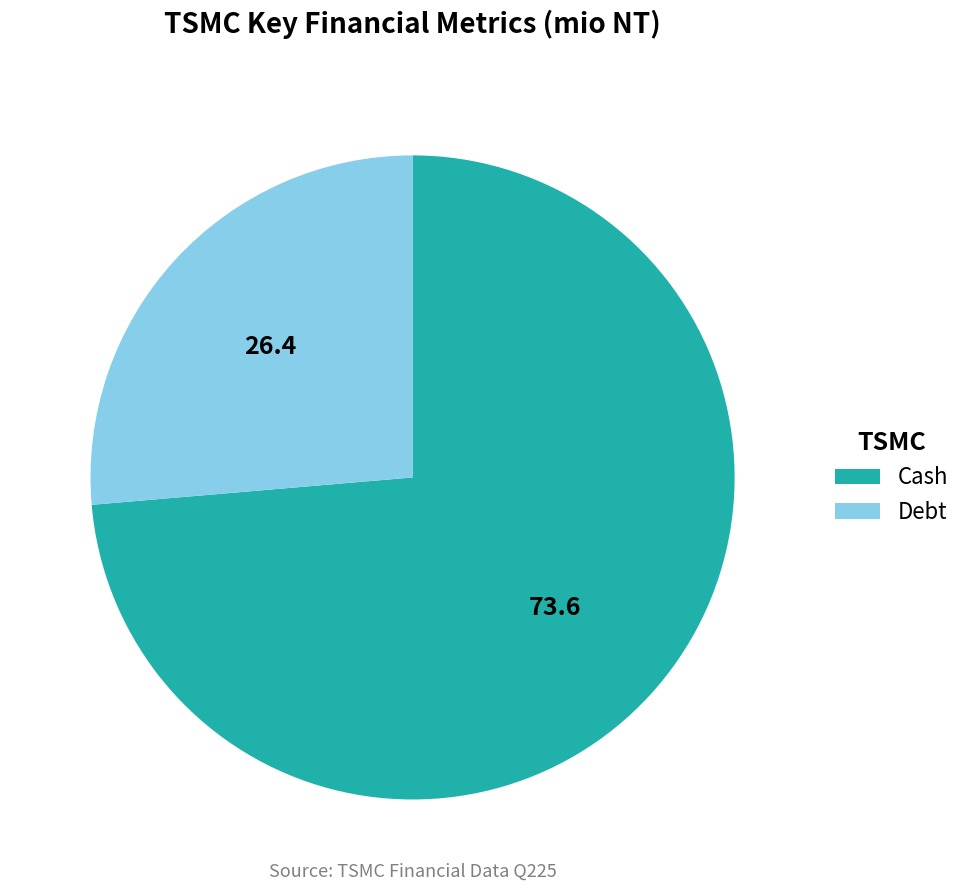

How many segments does this pie chart have?

2